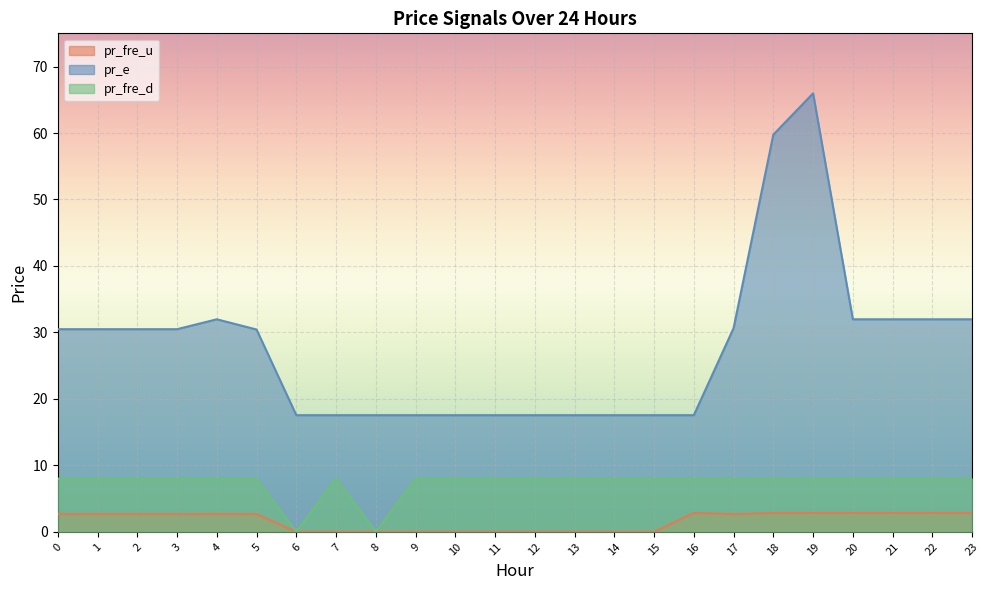

List the labels in order of pr_fre_u value, smallest first.

7, 9, 10, 11, 6, 12, 13, 14, 8, 15, 5, 17, 3, 1, 2, 0, 4, 16, 18, 19, 20, 21, 22, 23